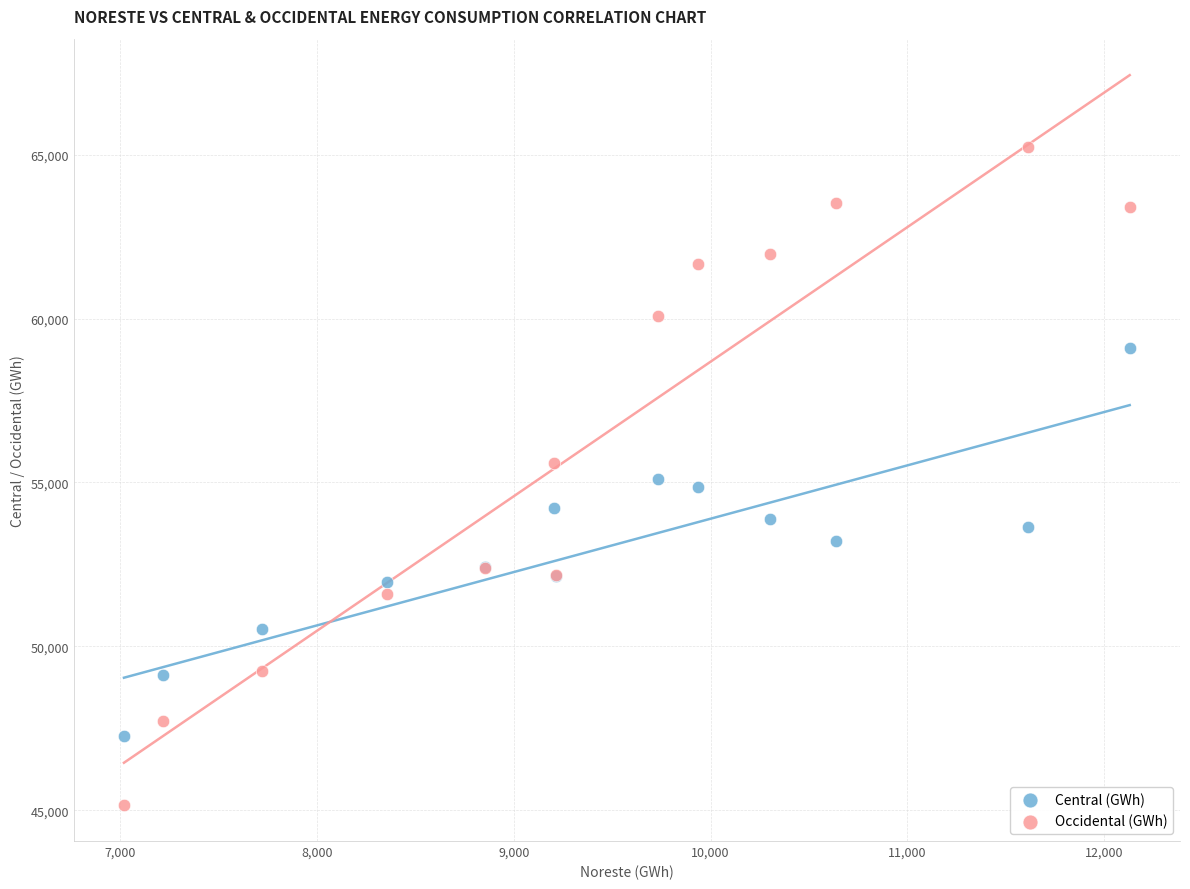

Which series has the widest spread of Y values?

Occidental (GWh)